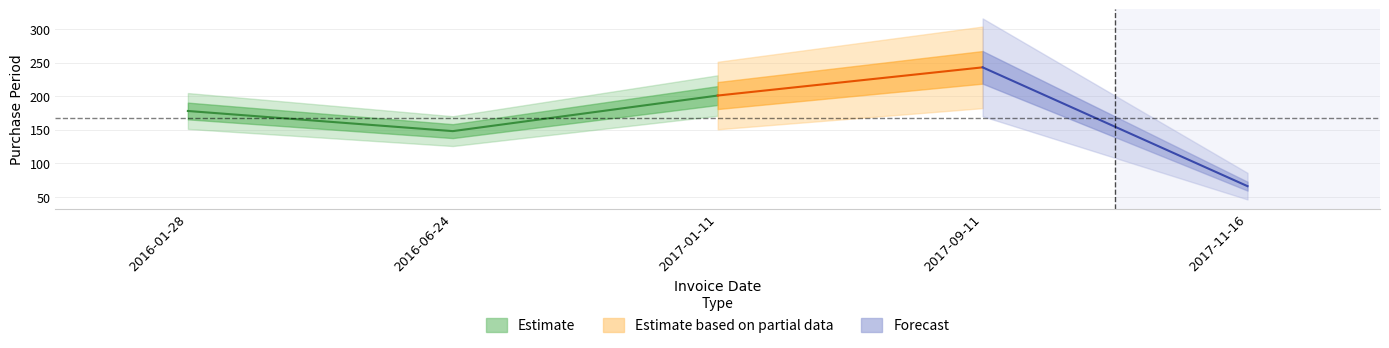

List the labels in order of value, smallest first.

2017-11-16, 2016-06-24, 2016-01-28, 2017-01-11, 2017-09-11